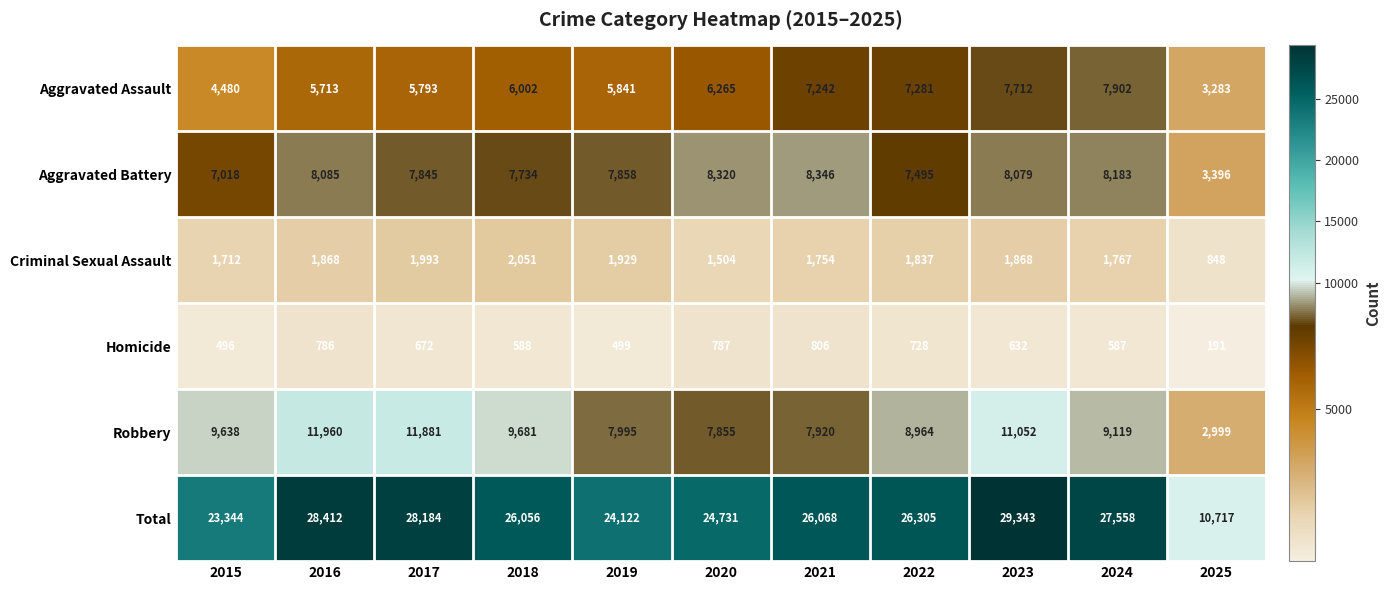

What is the smallest value displayed?

191